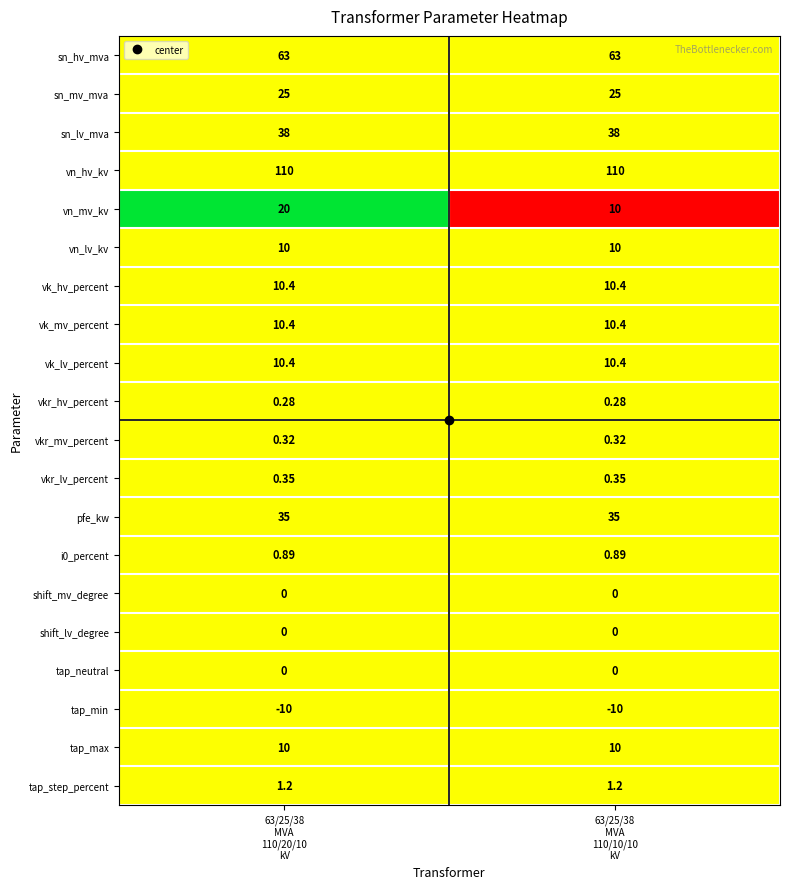

Between 63/25/38
MVA
110/20/10
kV and 63/25/38
MVA
110/10/10
kV, which series saw the biggest shift?

vn_mv_kv